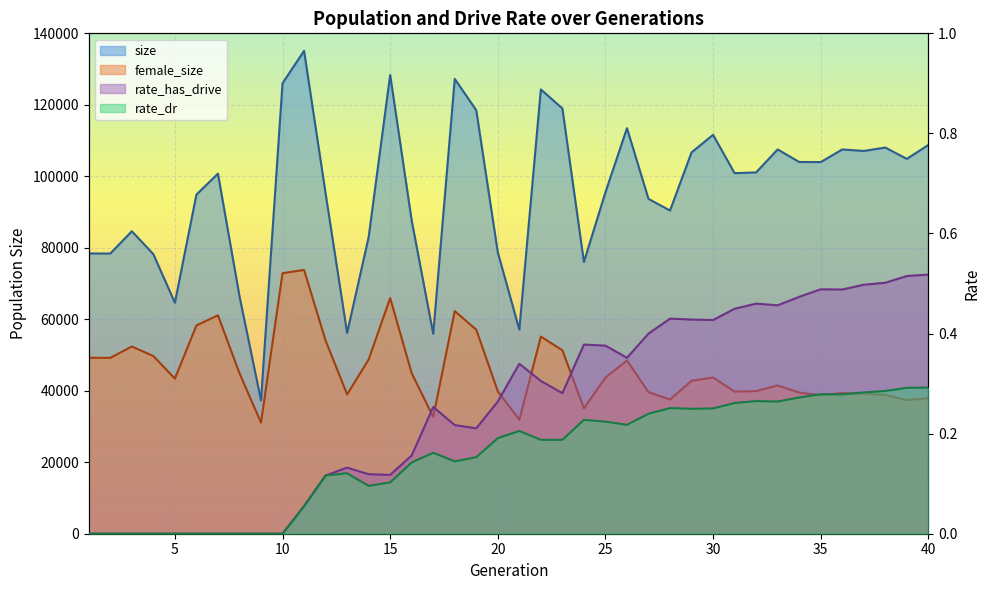

How many lines are shown in the chart?

4